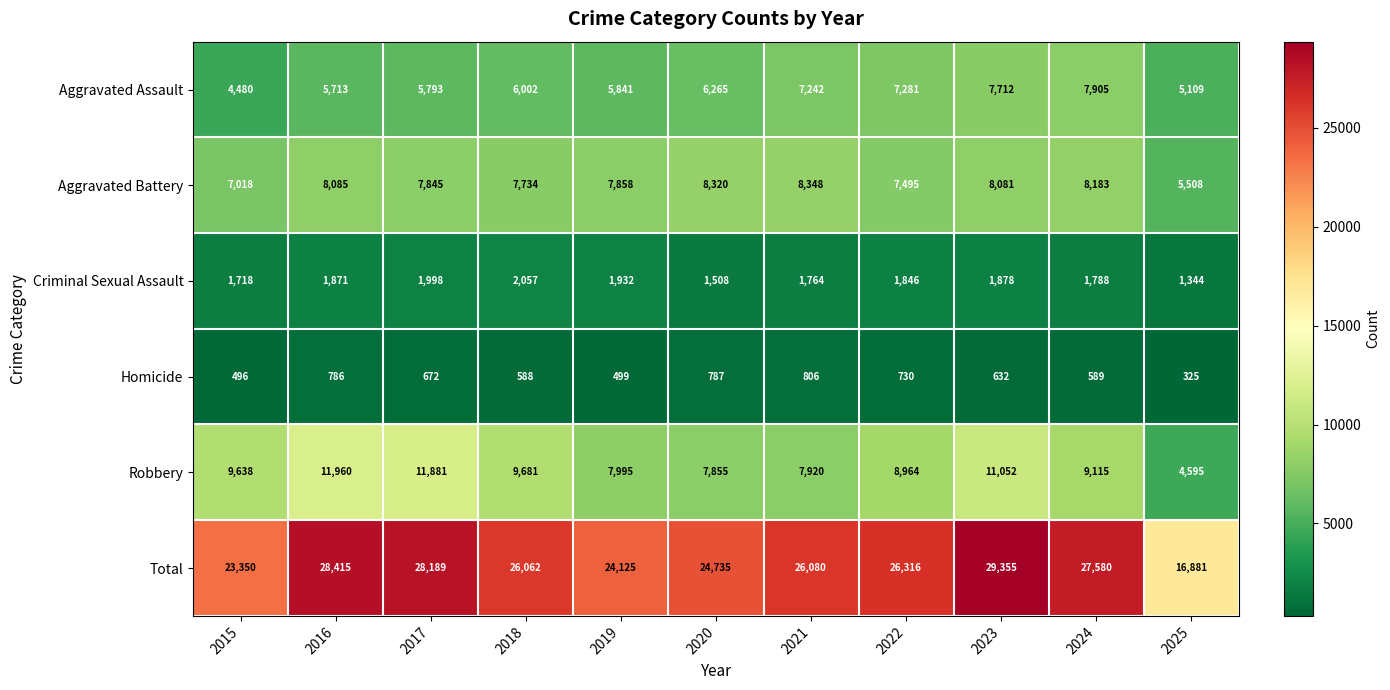

What is the difference between the Aggravated Battery values at 2015 and 2021?

1330